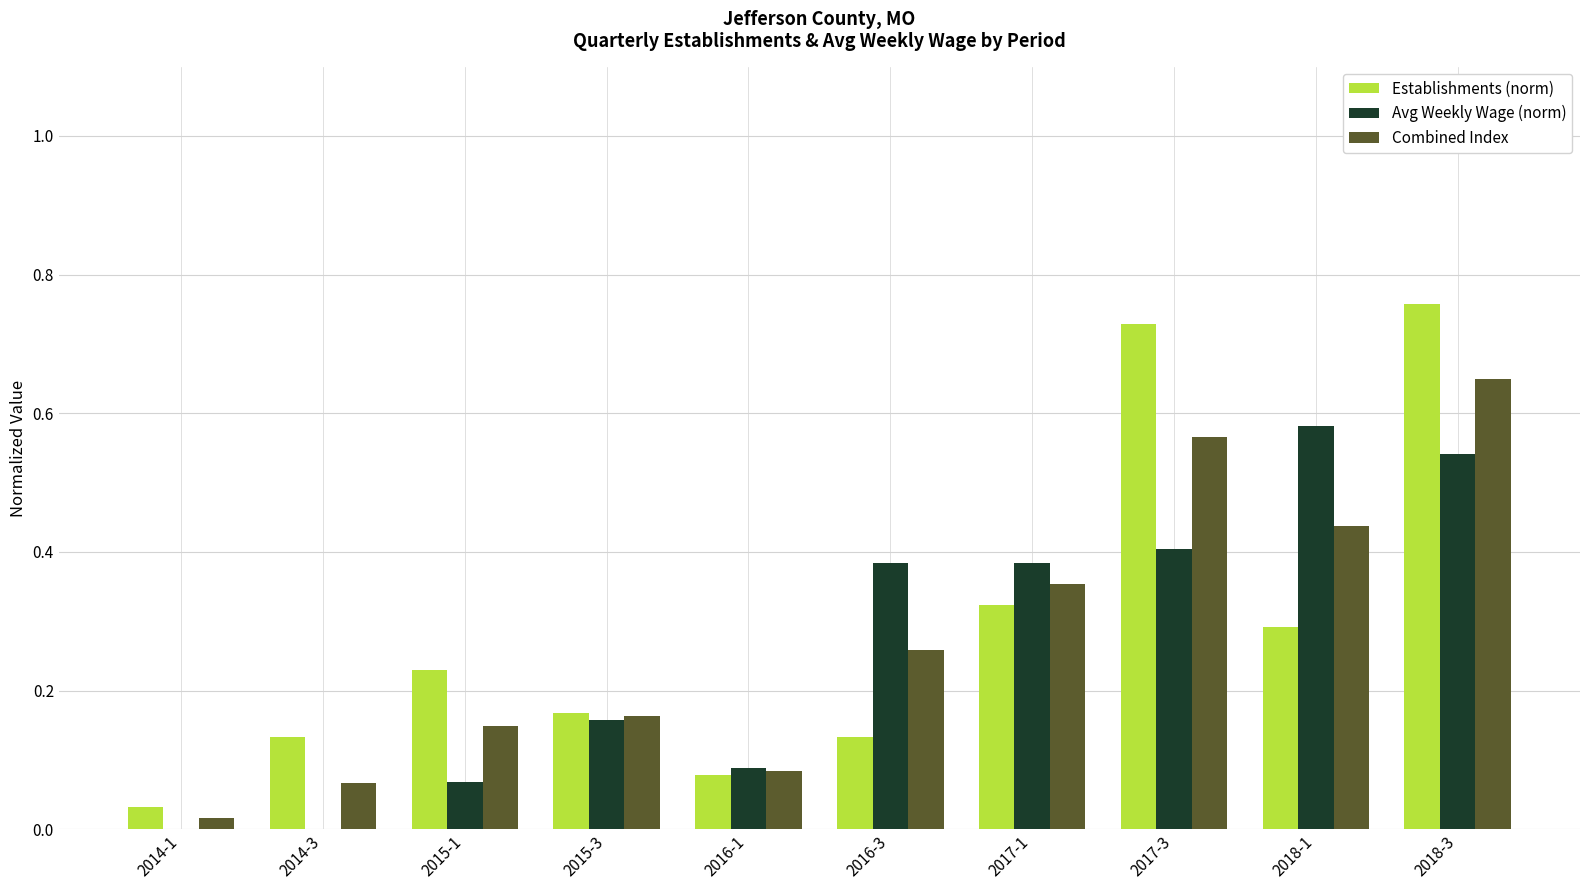

What is the sum of the Establishments (norm) values at 2017-3 and 2017-1?

1.1